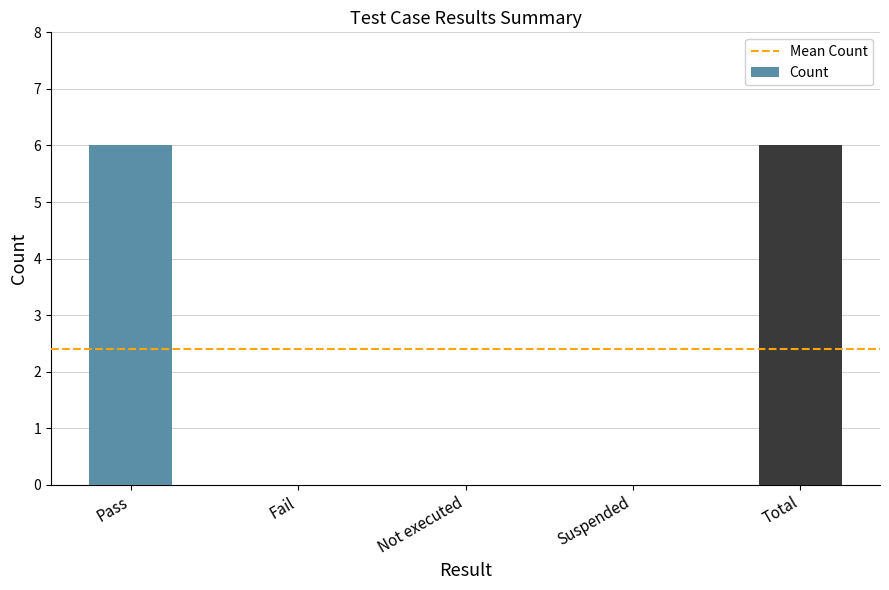

Which has a higher value, Suspended or Total?

Total